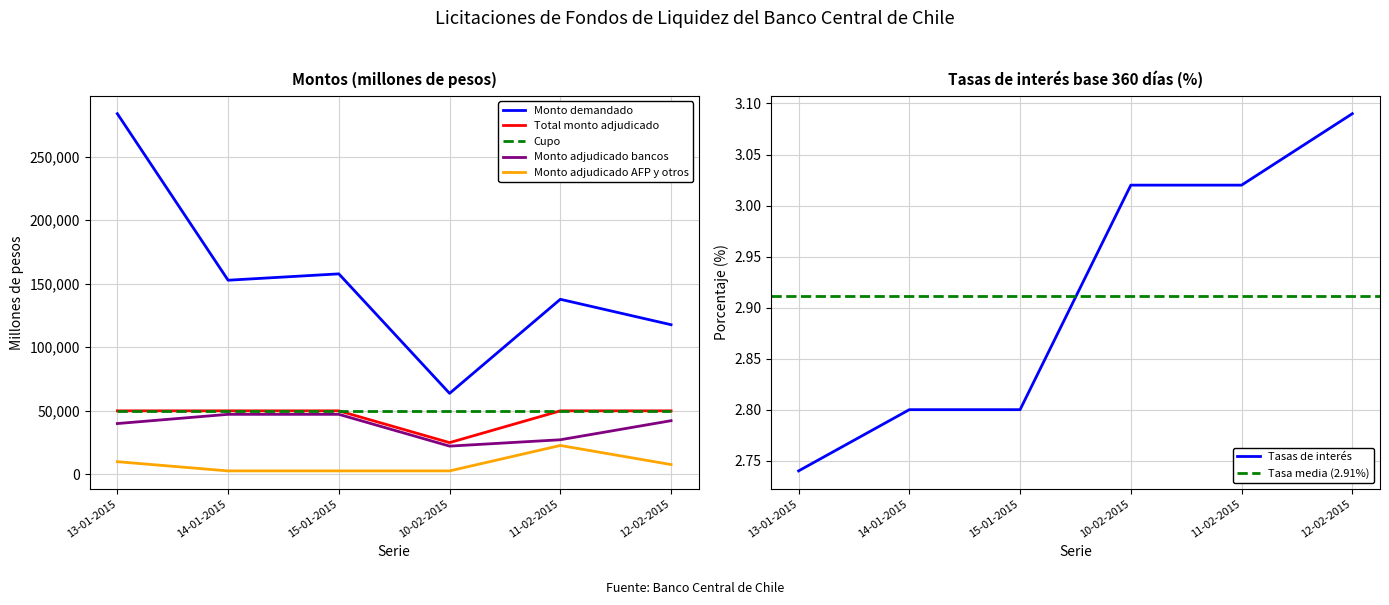

Rank the series at 10-02-2015 from lowest to highest value.

Tasas de interes, Monto adjudicado AFP y otros, Monto adjudicado bancos, Total monto adjudicado, Monto demandado